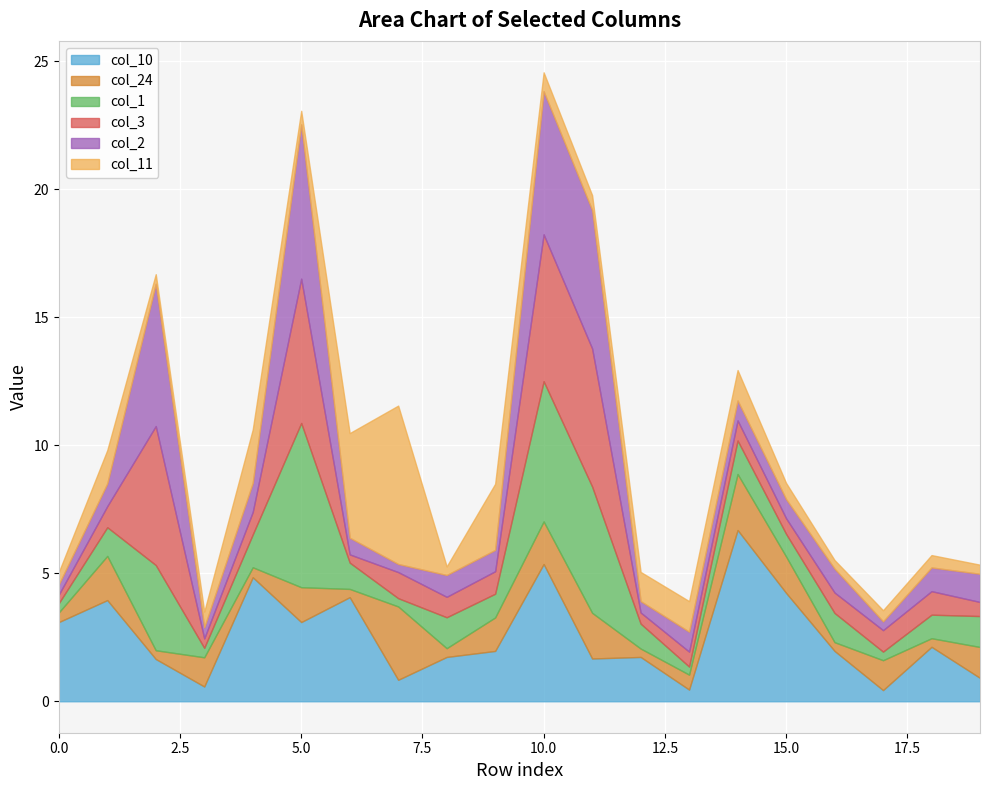

Is the value of col_11 at 13 greater than the value of col_3 at 6?

Yes